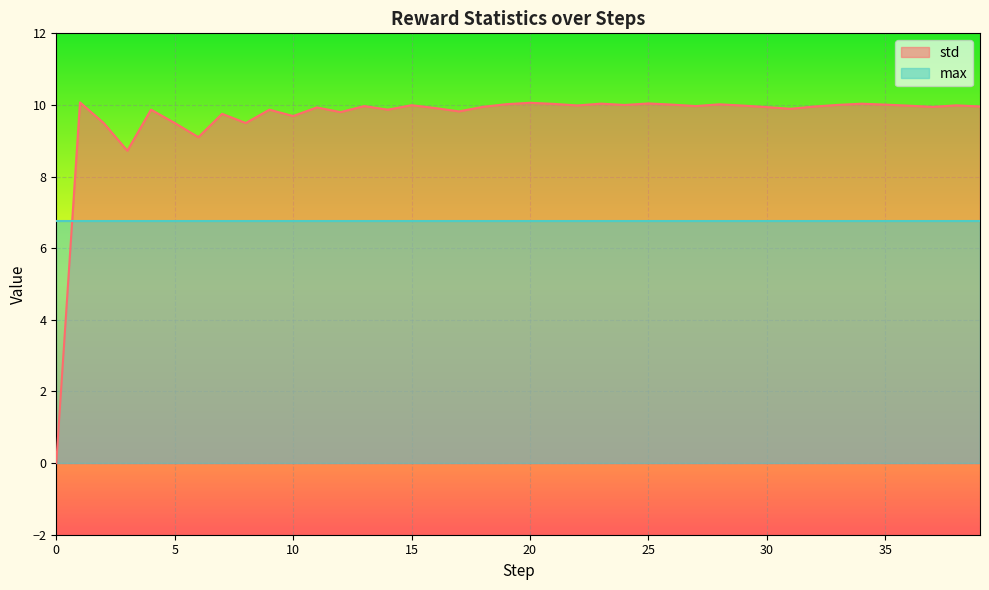

What is the value of the 39th point from the left?

10.0